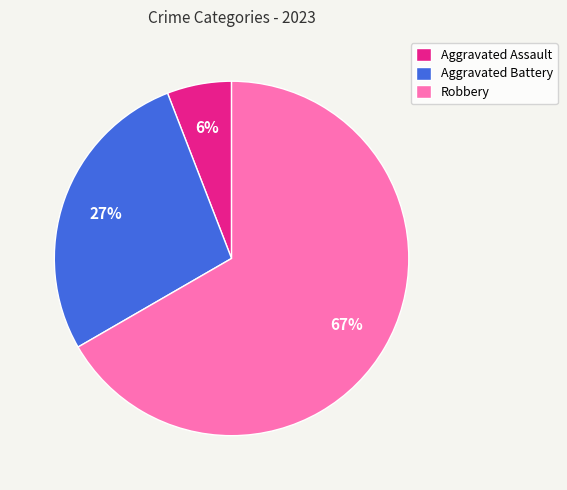

Between Aggravated Battery and Robbery, which is larger?

Robbery